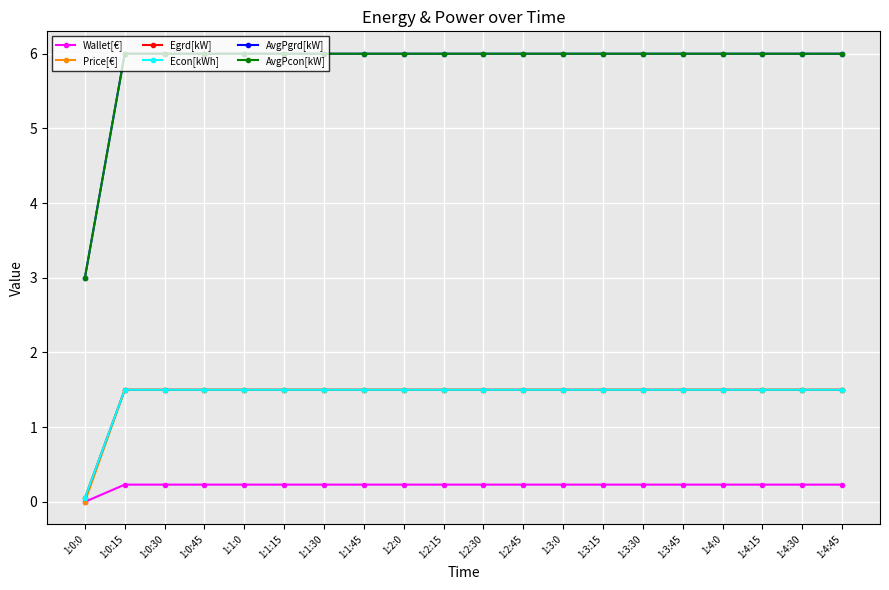

What is the difference between the maximum and minimum values in the Wallet[€] series?

0.2